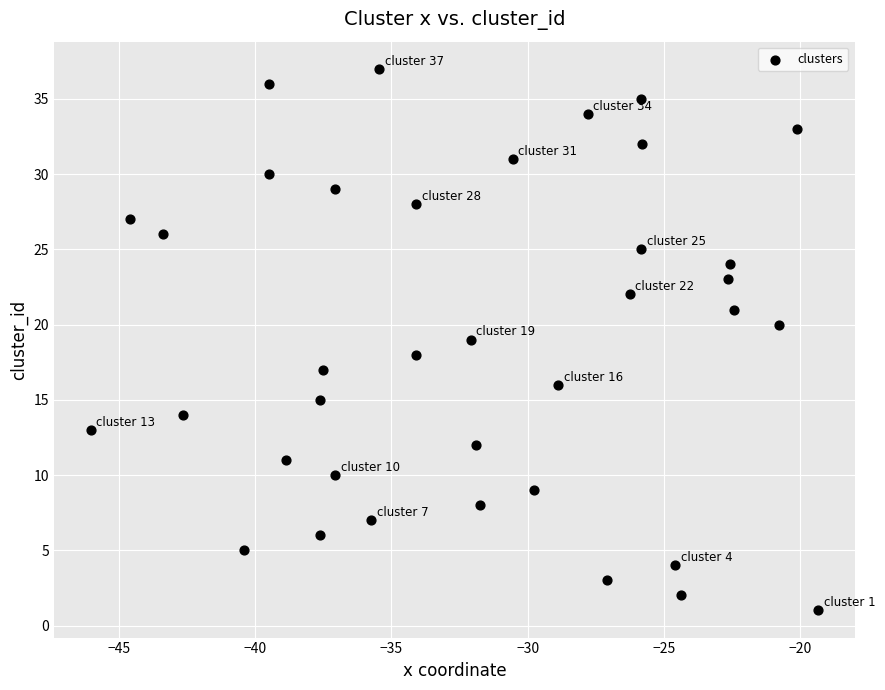

What is the range of Y values (max minus min)?

36